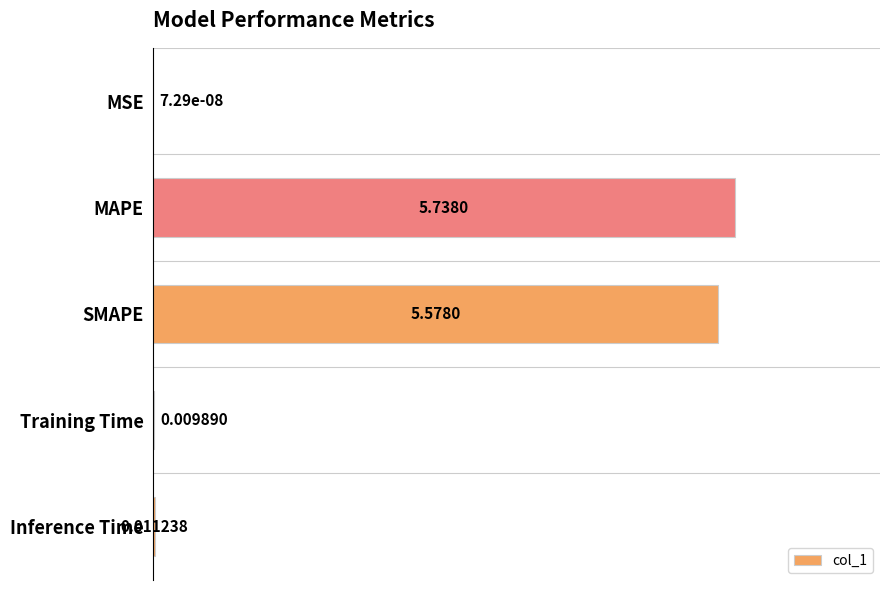

How many series are shown in this chart?

1